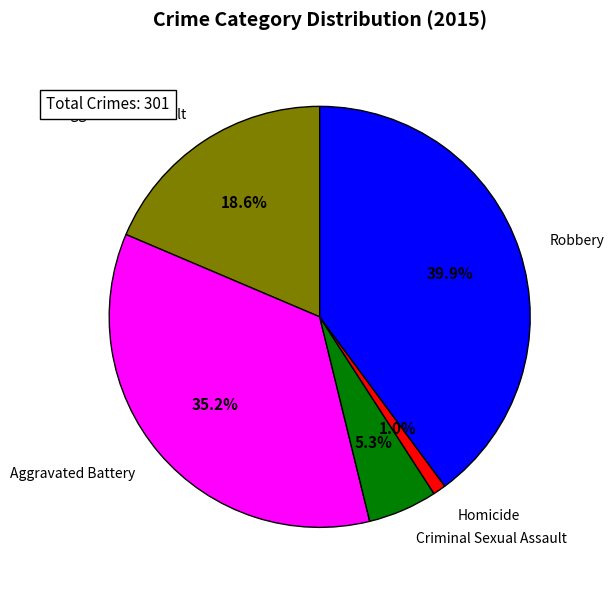

To the nearest percent, what portion does Aggravated Battery represent?

35%